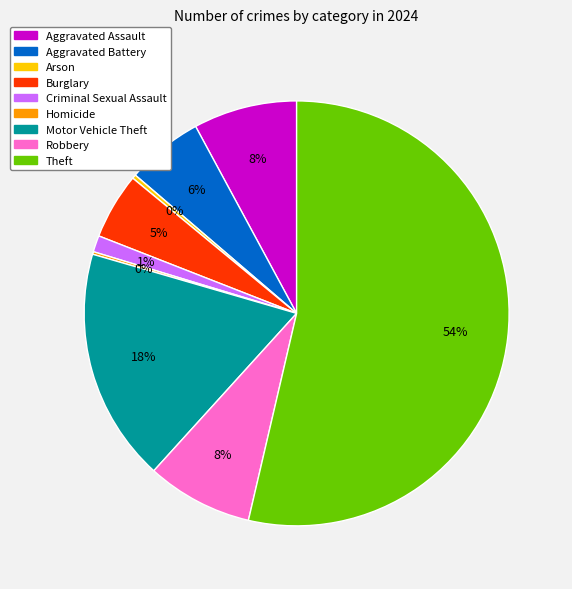

To the nearest percent, what is the difference between the Arson and Aggravated Battery slice percentages?

6%